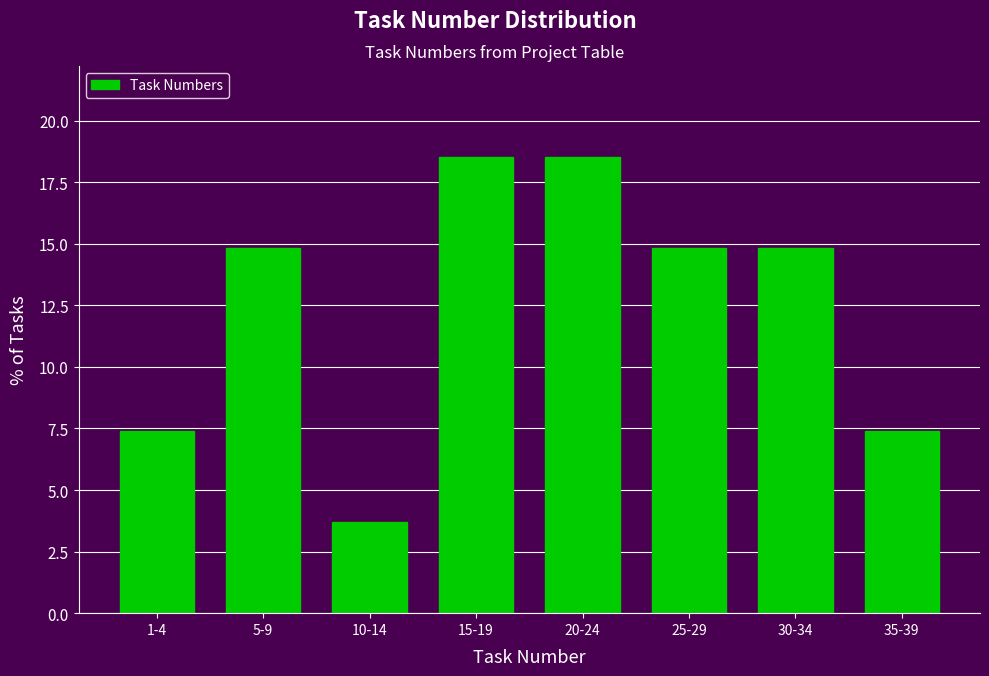

Reading right to left, transcribe all the data shown in this chart.

7.4	14.8	14.8	18.5	18.5	3.7	14.8	7.4